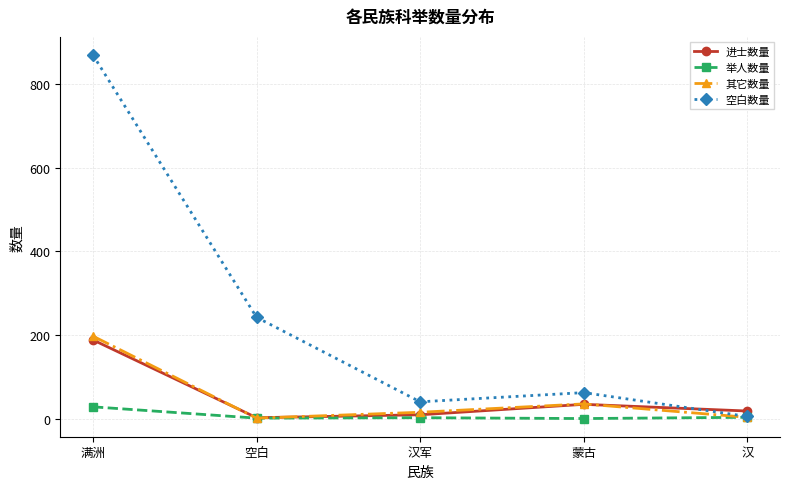

After their last crossing, which series has the higher values: 空白数量 or 进士数量?

进士数量